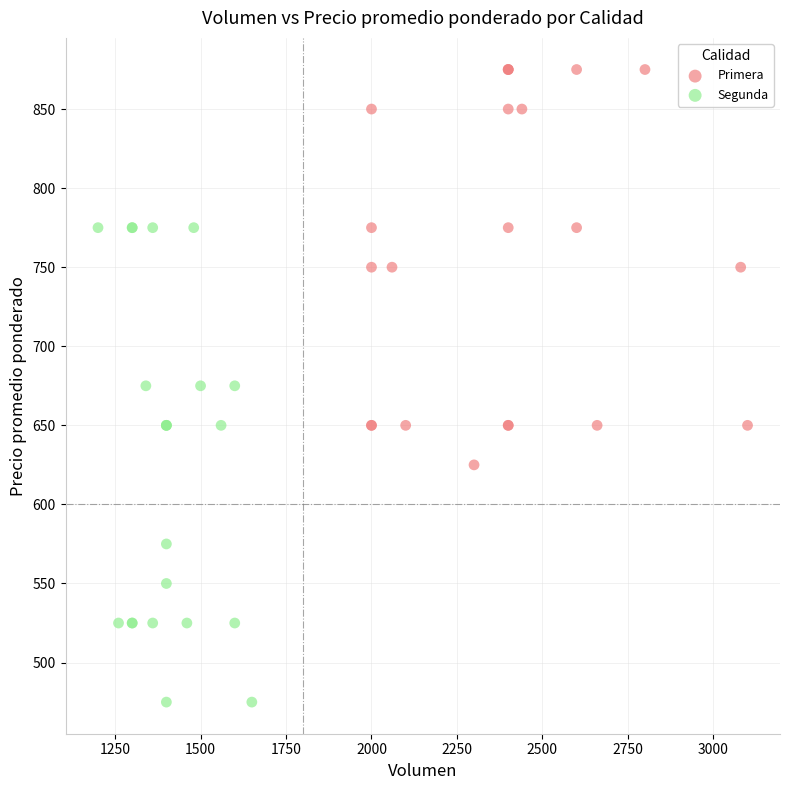

What are all the series names shown in the legend?

Primera, Segunda